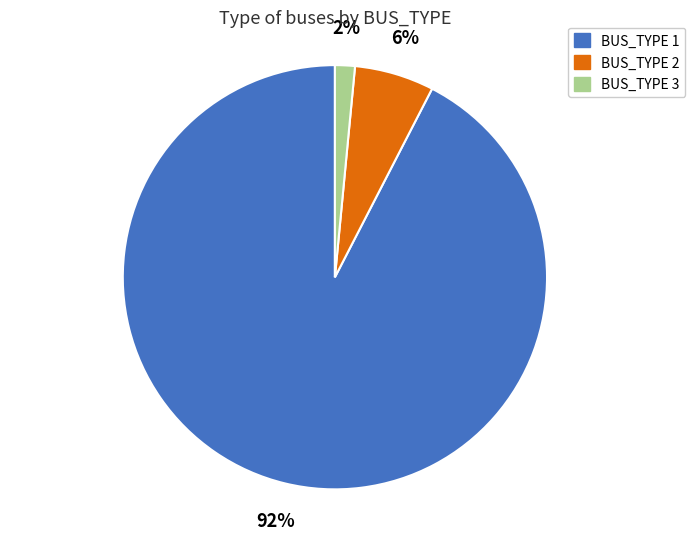

What is the largest slice in the pie chart?

BUS_TYPE 1